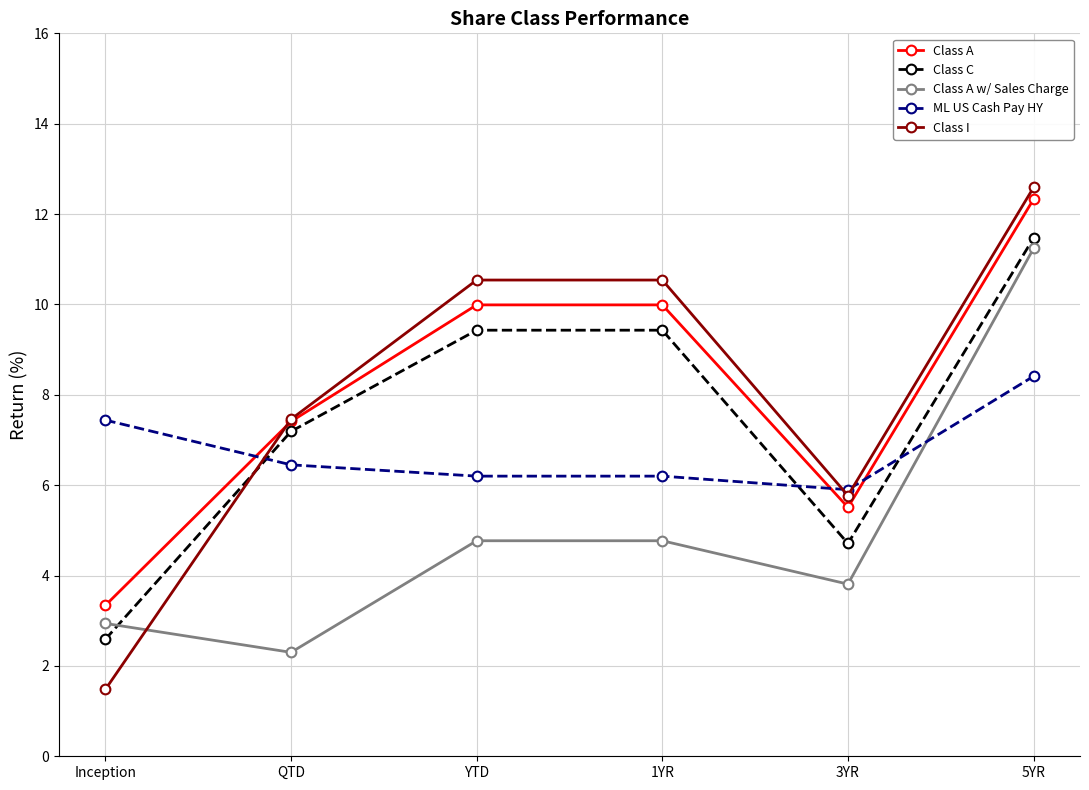

In Class C, how many points are lower than both neighbors (excluding endpoints)?

1